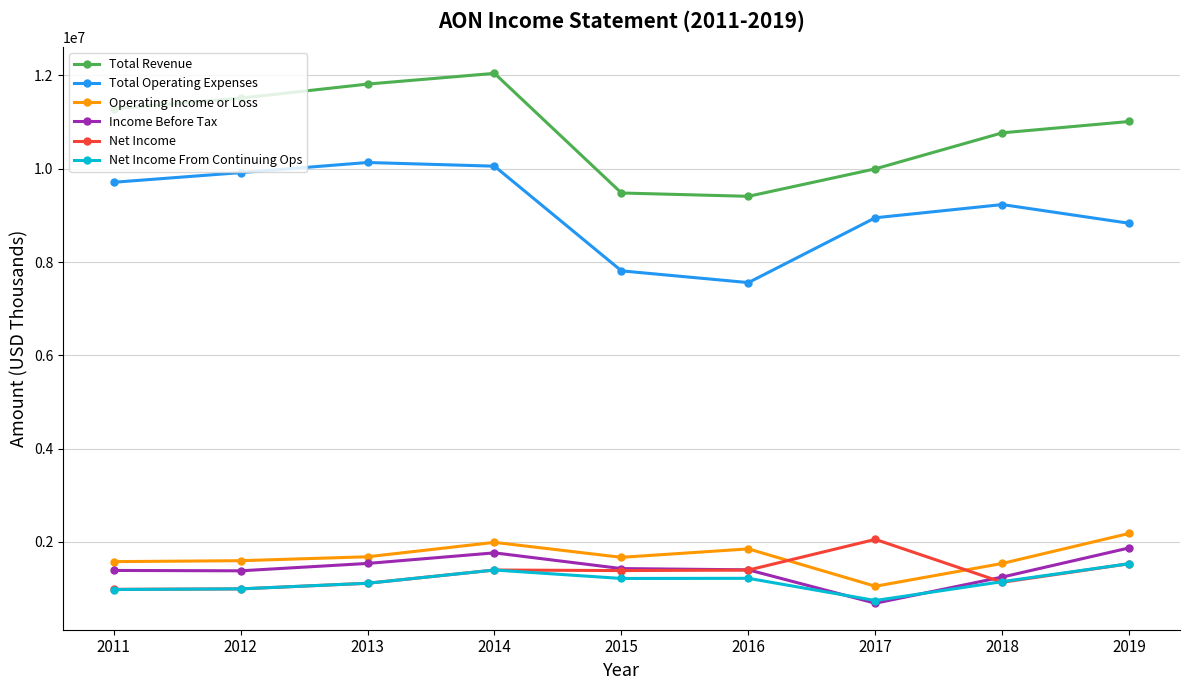

What is the difference between the highest and lowest values at 2011?

10308000